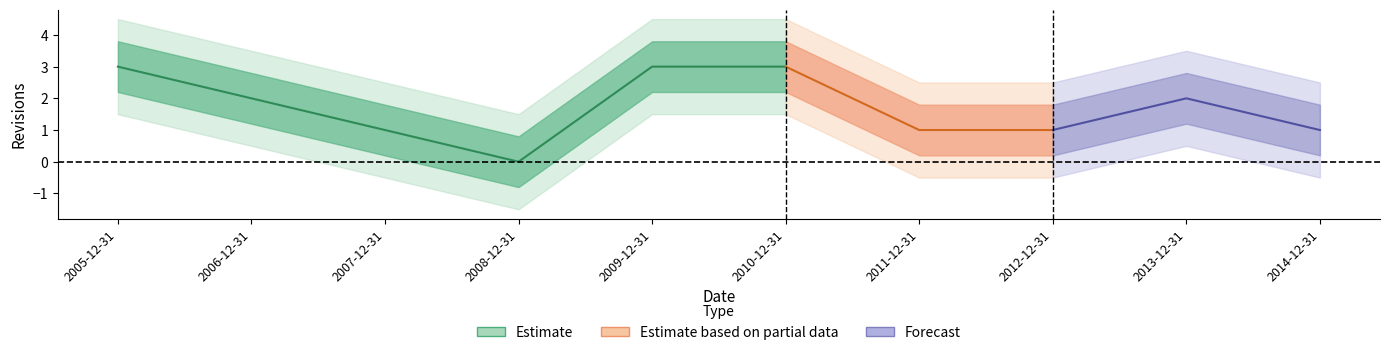

List the labels in order of value, smallest first.

2008-12-31, 2007-12-31, 2011-12-31, 2012-12-31, 2014-12-31, 2006-12-31, 2013-12-31, 2005-12-31, 2009-12-31, 2010-12-31